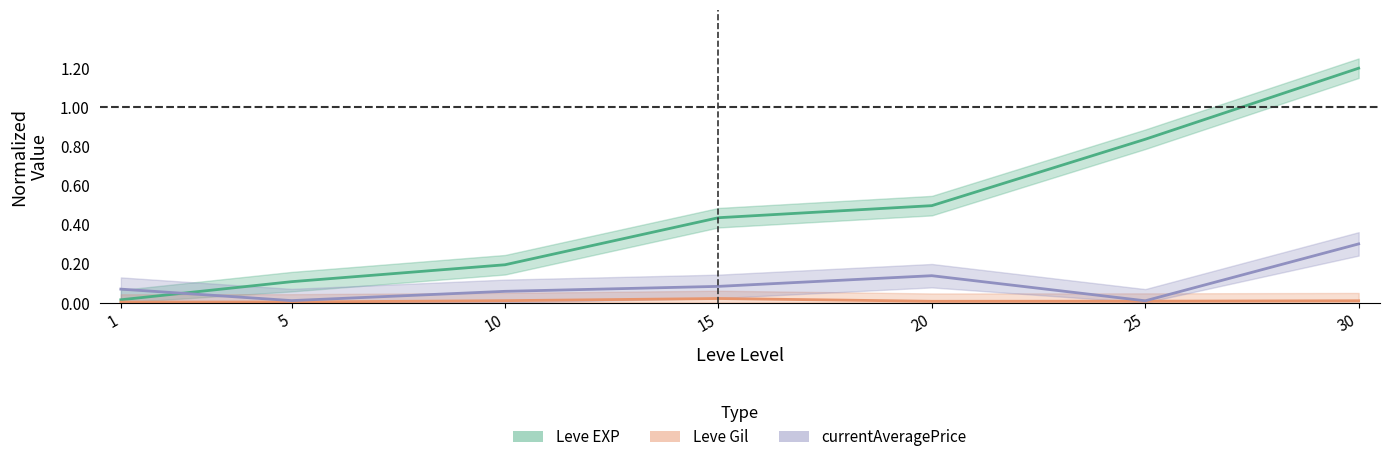

True or false: currentAveragePrice and Leve Gil cross at least once.

False